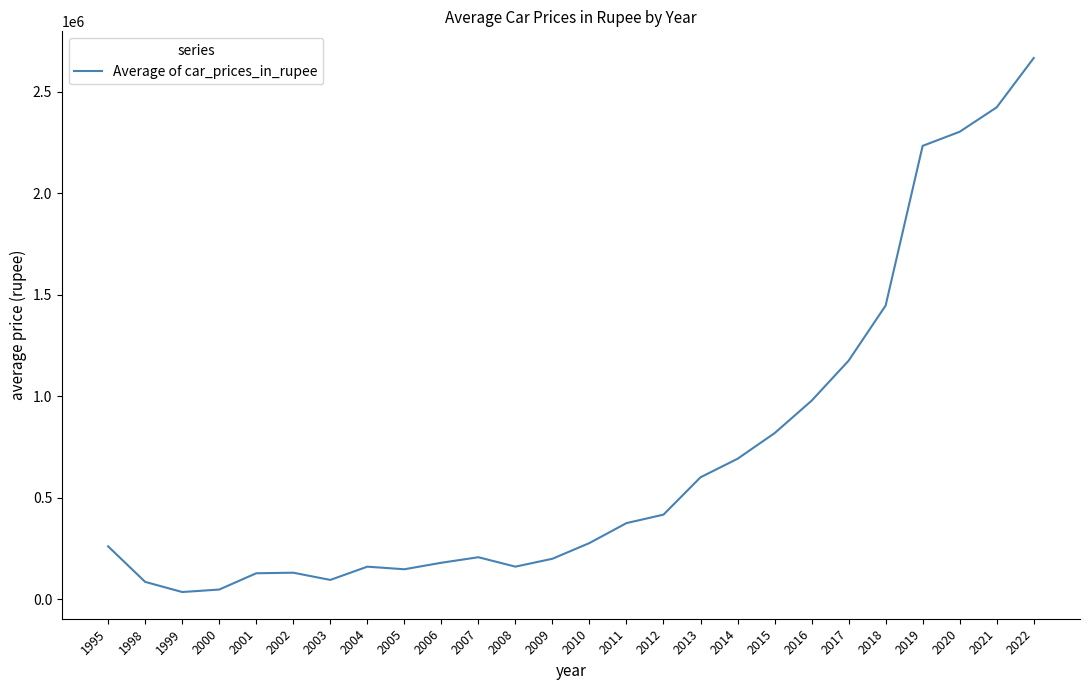

How many distinct data groups are displayed?

1